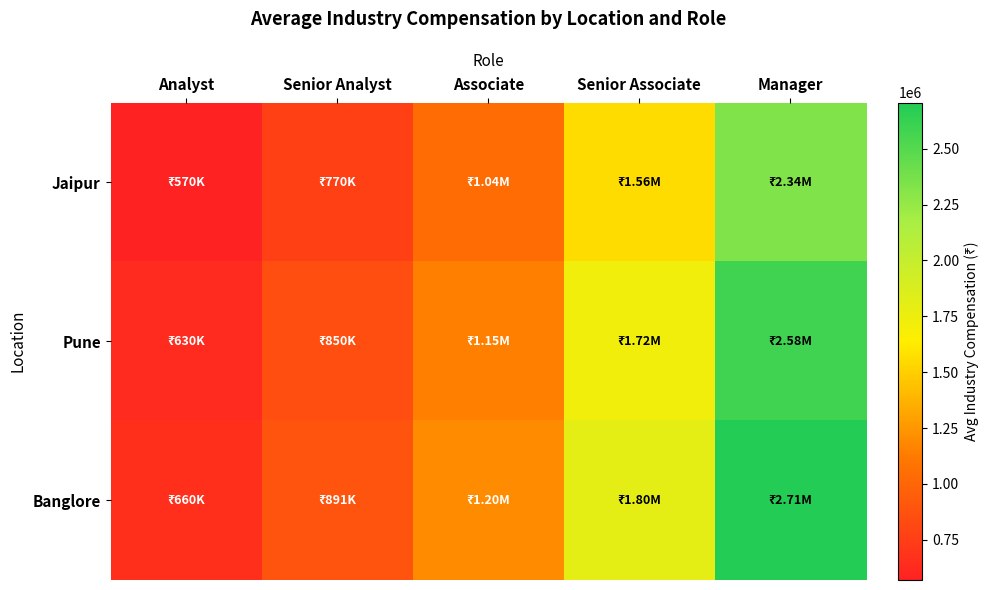

Reading left to right, transcribe all the data shown in this chart.

Jaipur: Analyst=570000.0	Senior Analyst=769500.0	Associate=1038825.0	Senior Associate=1558237.5	Manager=2337356.2
Pune: Analyst=630000.0	Senior Analyst=850500.0	Associate=1148175.0	Senior Associate=1722262.5	Manager=2583393.8
Banglore: Analyst=660000.0	Senior Analyst=891000.0	Associate=1202850.0	Senior Associate=1804275.0	Manager=2706412.5